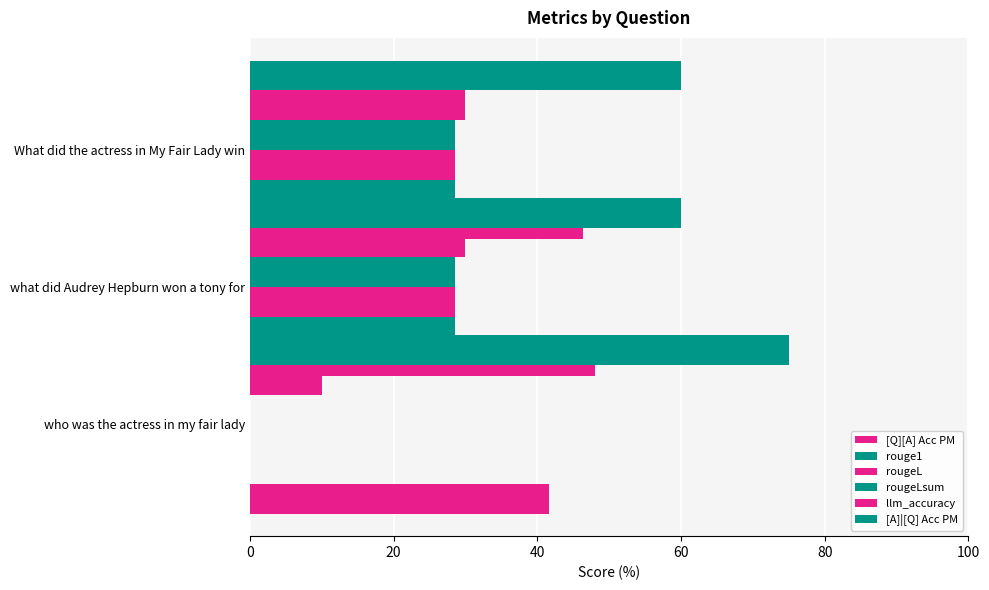

The [A]|[Q] Acc PM series shows 25.5 at What did the actress in My Fair Lady win. True or false?

False